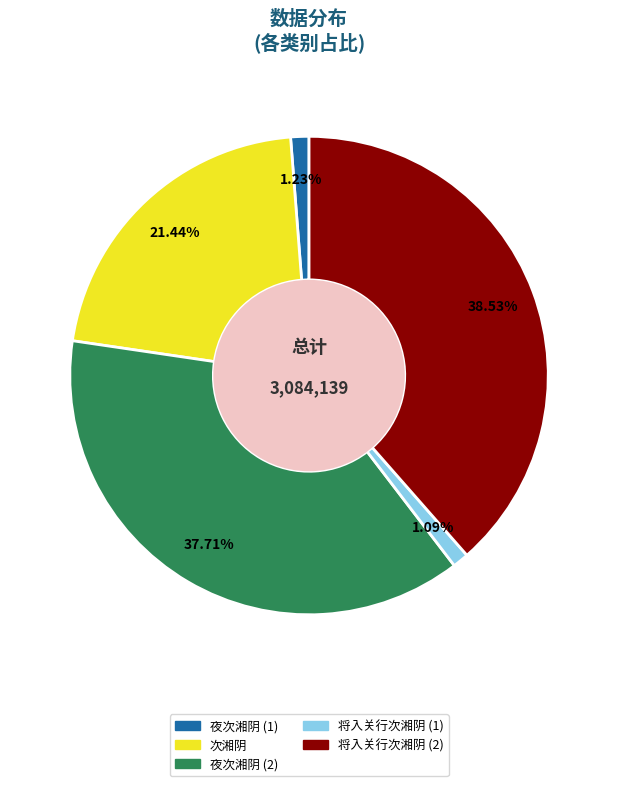

To the nearest percent, what is the difference between the largest and smallest slice percentages?

37%